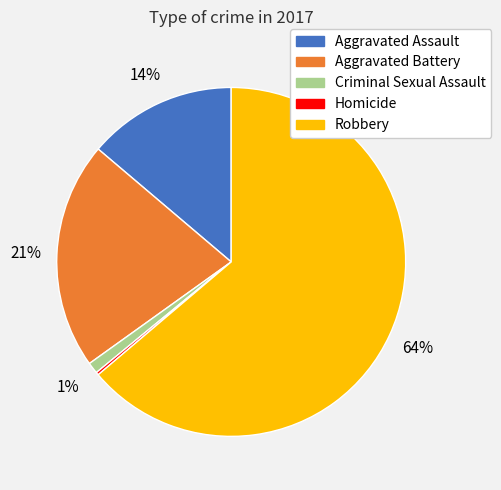

To the nearest percent, what is the difference between the largest and smallest slice percentages?

64%